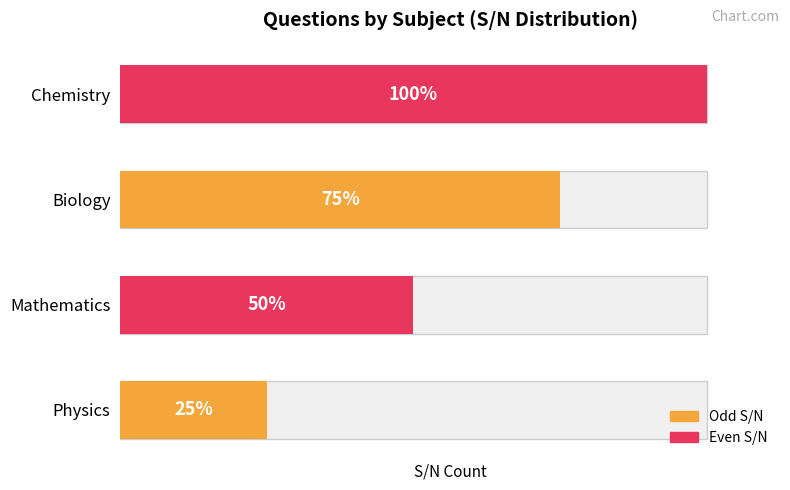

Rank the categories by value from highest to lowest.

Chemistry, Biology, Mathematics, Physics